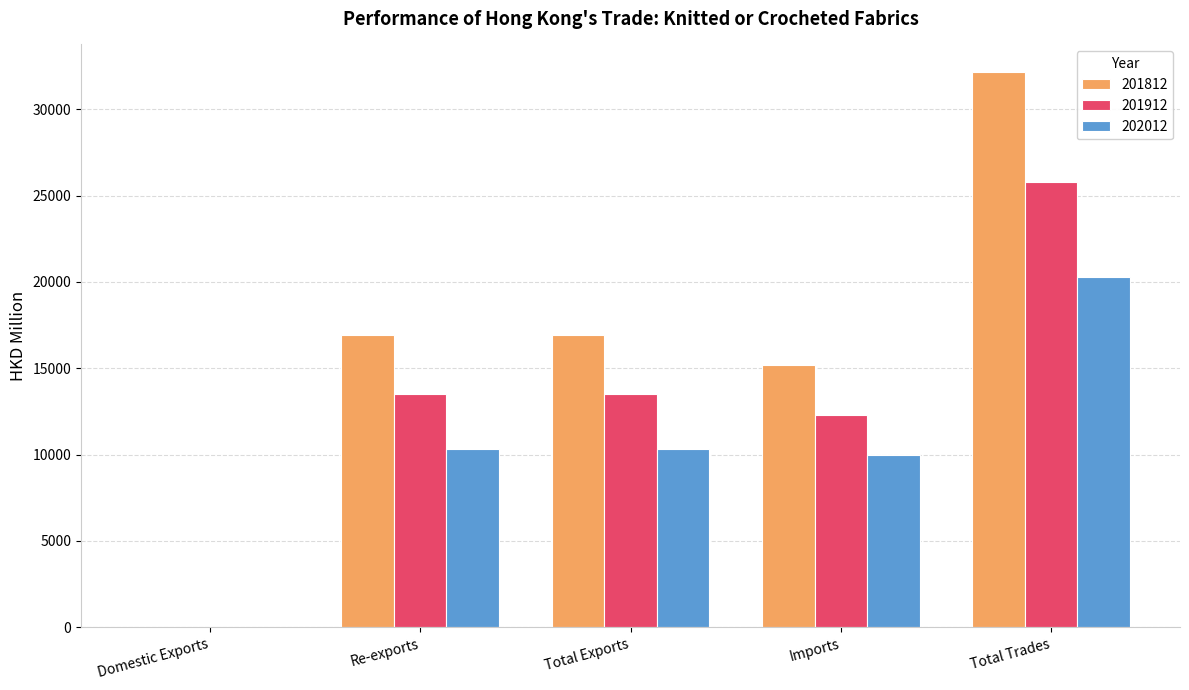

At which label does 201912 reach its peak?

Total Trades